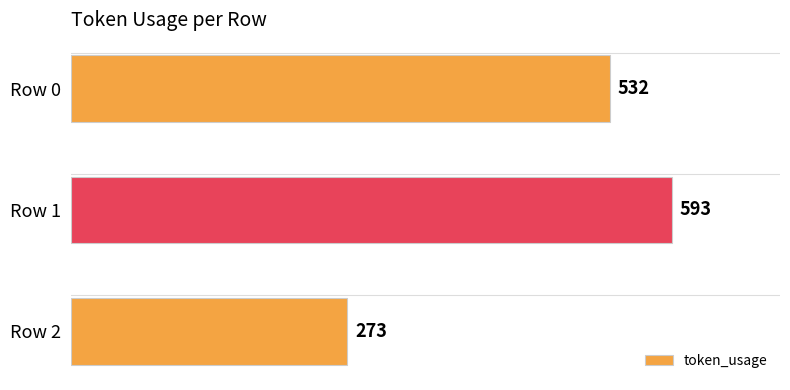

Rank the categories by value from lowest to highest.

Row 2, Row 0, Row 1